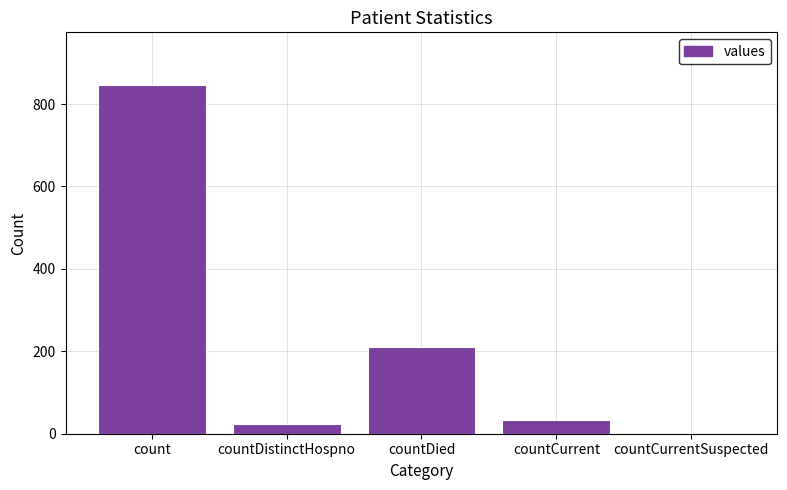

Is it true that the value at countCurrent is 34?

True